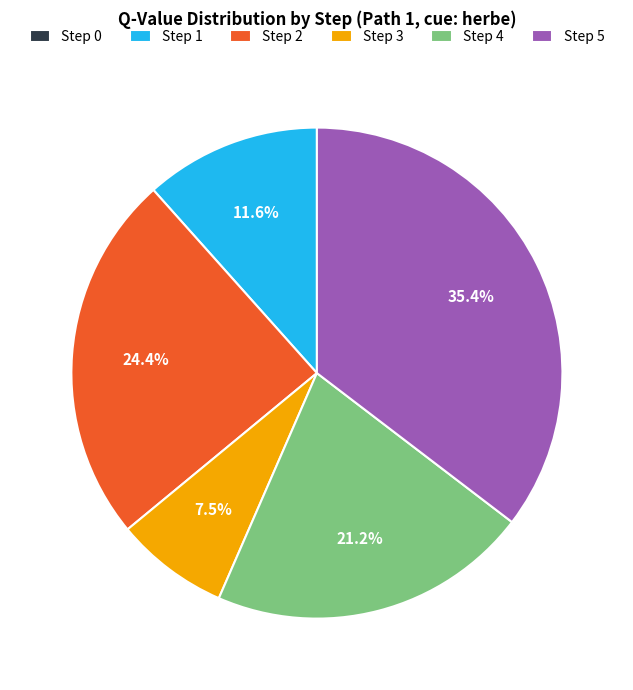

Between Step 3 and Step 2, which is larger?

Step 2